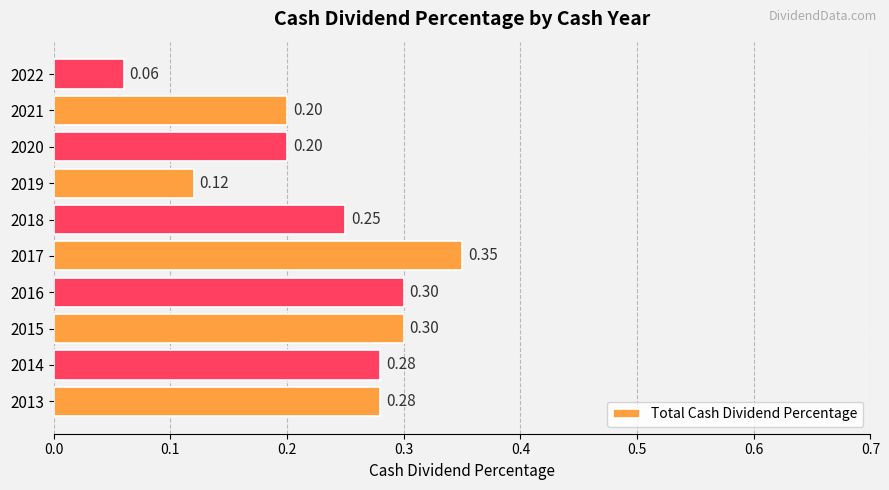

What is the sum of the values at 2015 and 2018?

0.6